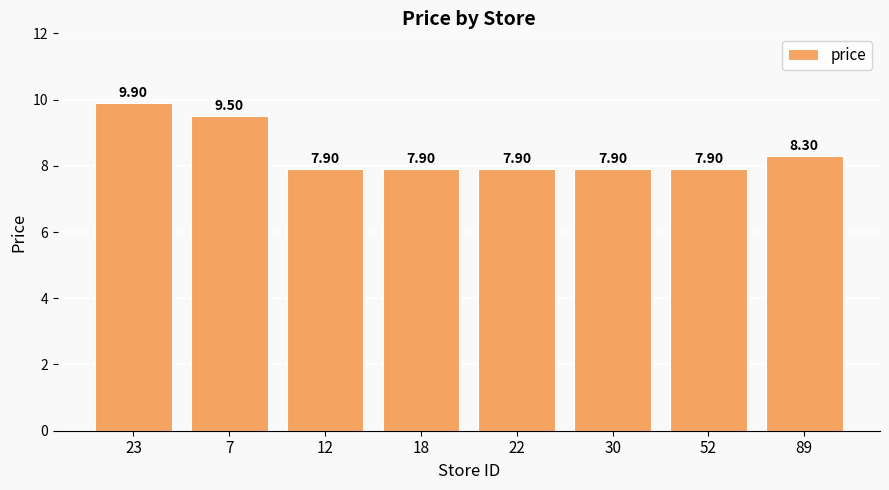

What is the label of the 5th bar from the right?

18